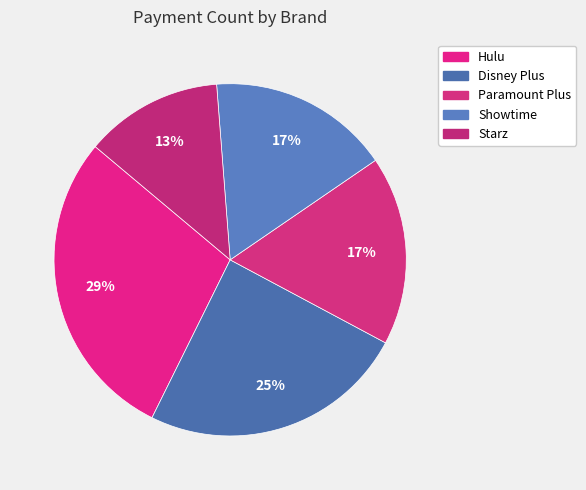

How many segments does this pie chart have?

5